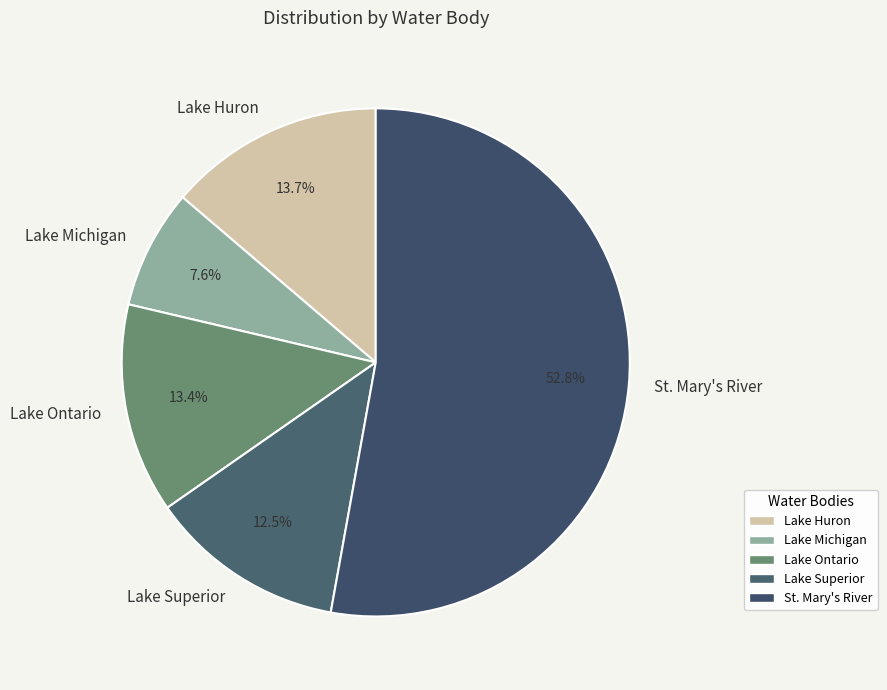

Between Lake Michigan and Lake Superior, which is larger?

Lake Superior